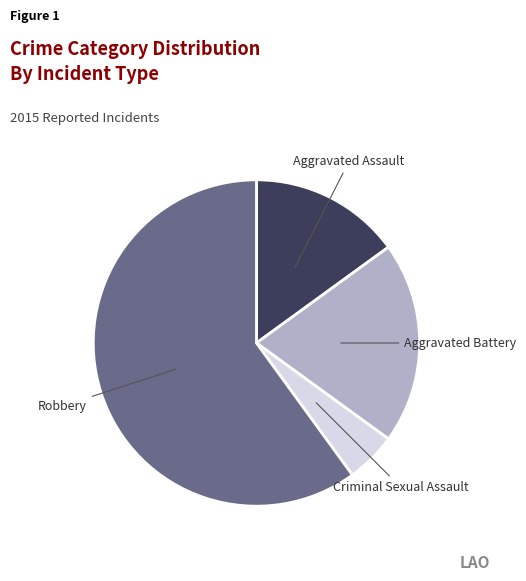

Combined, do Criminal Sexual Assault and Aggravated Battery account for over 50%?

No